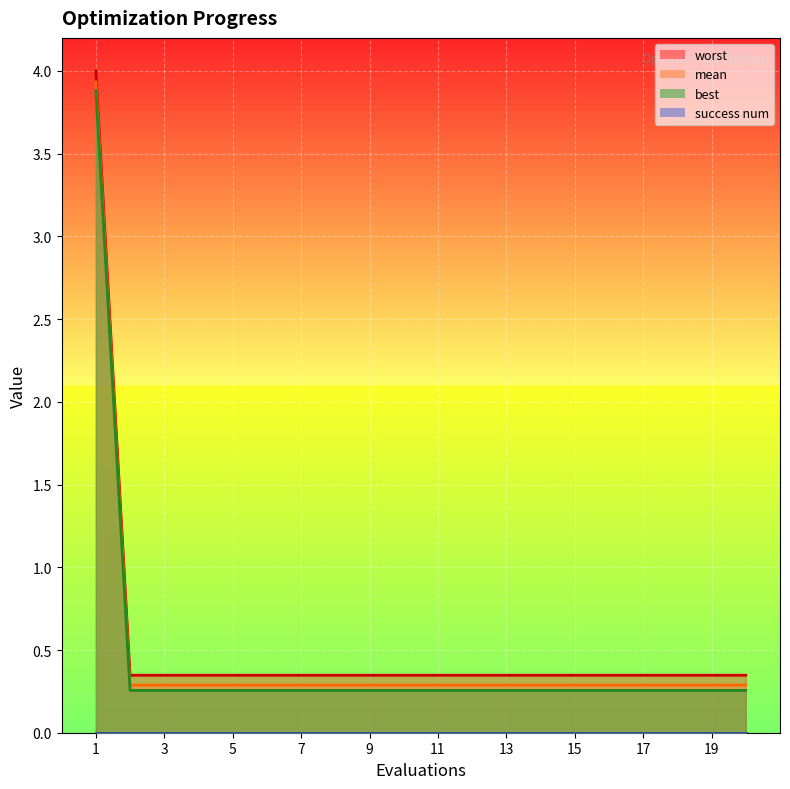

What is the total value across all series at 1?

11.8